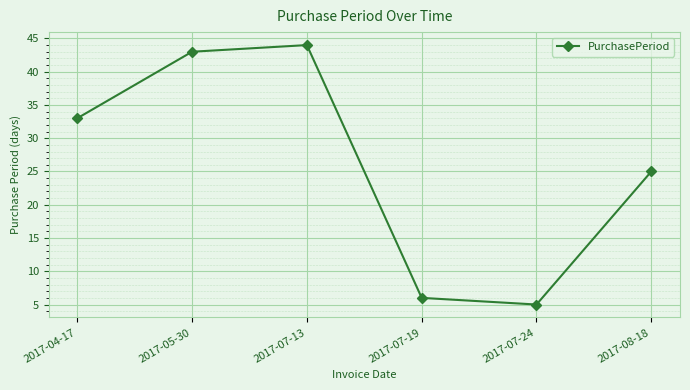

How many distinct data groups are displayed?

1